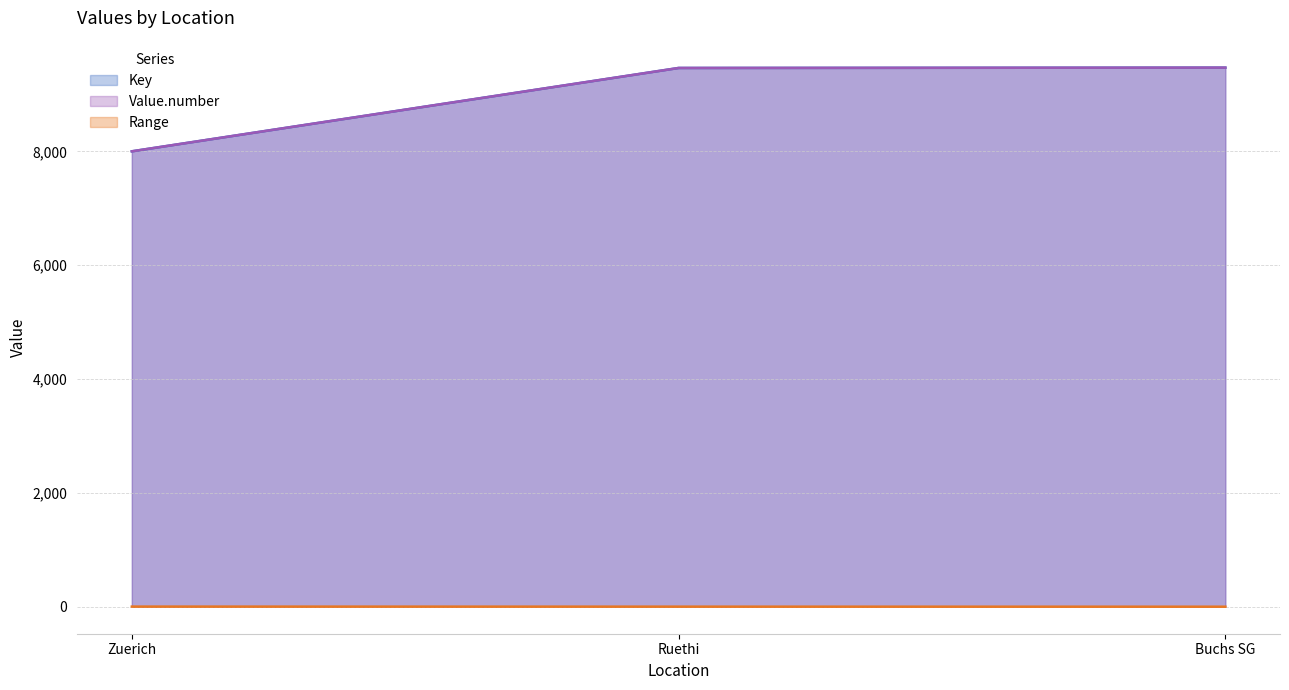

Reading left to right, transcribe all the data shown in this chart.

Key: Zuerich=8000	Ruethi=9464	Buchs SG=9470
Value.number: Zuerich=8000	Ruethi=9464	Buchs SG=9470
Range: Zuerich=3	Ruethi=2	Buchs SG=1